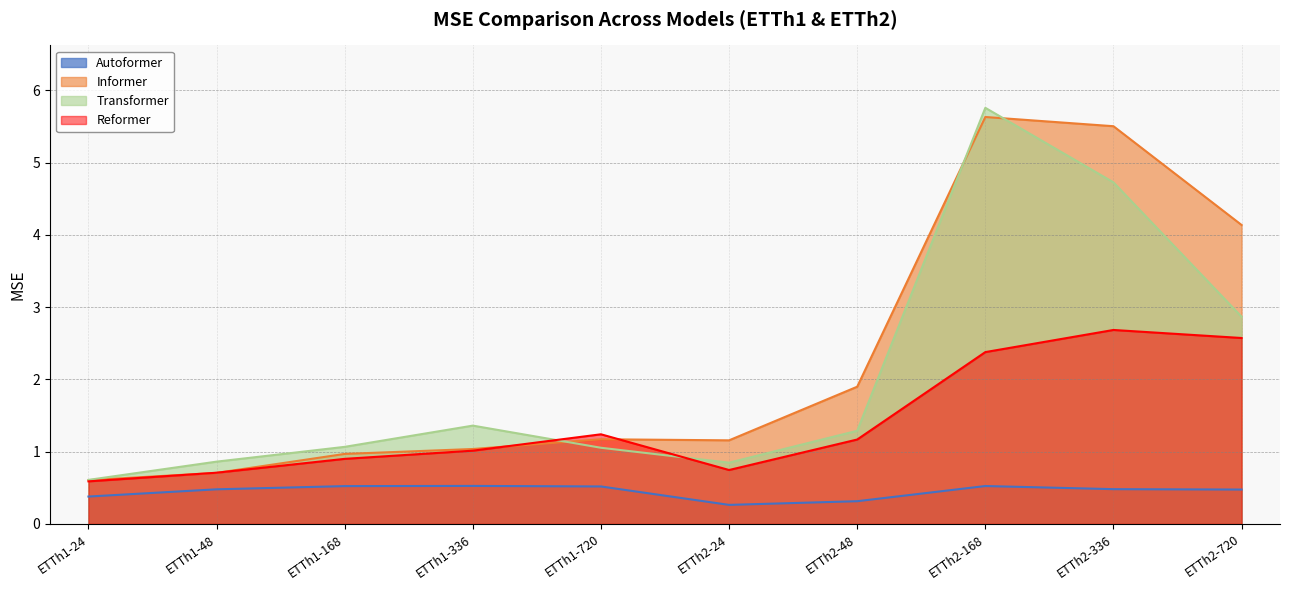

True or false: Transformer and Autoformer intersect in this chart.

False